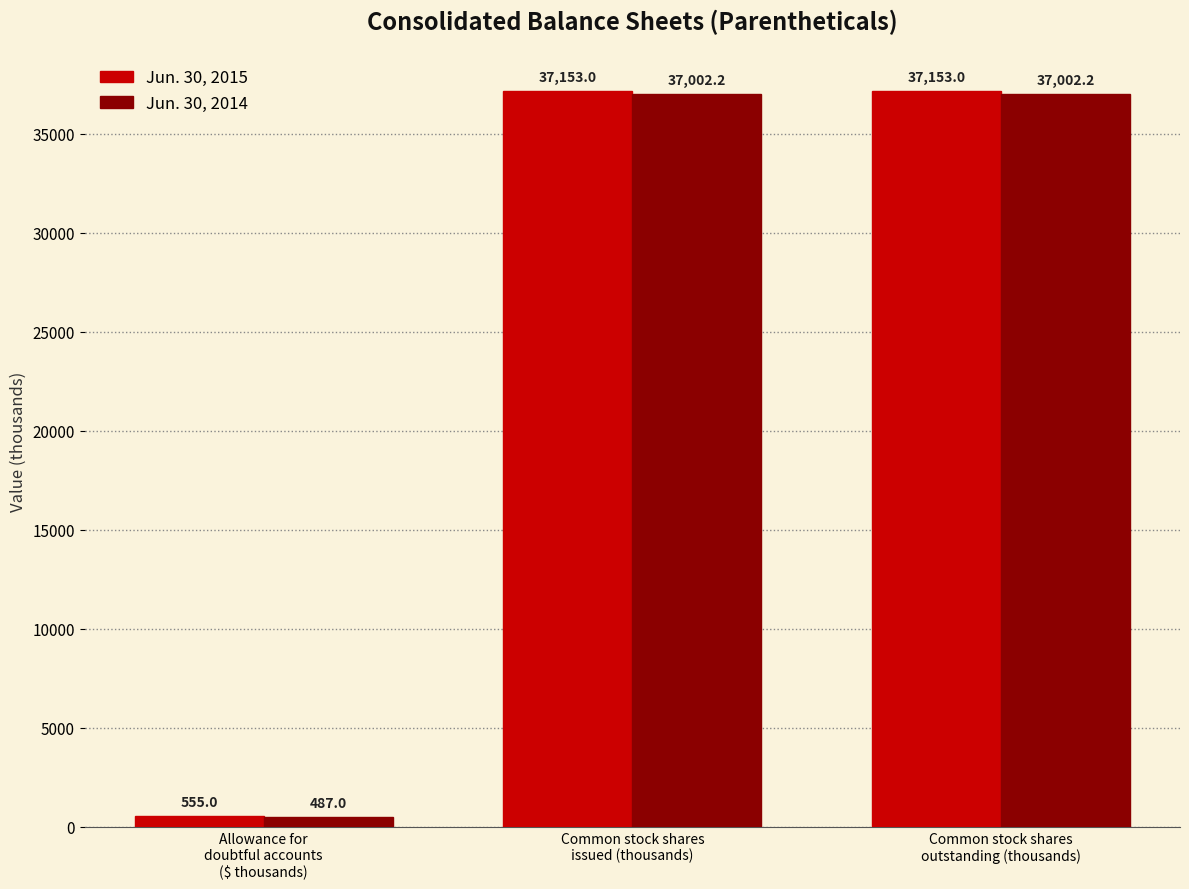

The value of Jun. 30, 2014 at Allowance for
doubtful accounts
($ thousands) is 487.0. True or false?

True